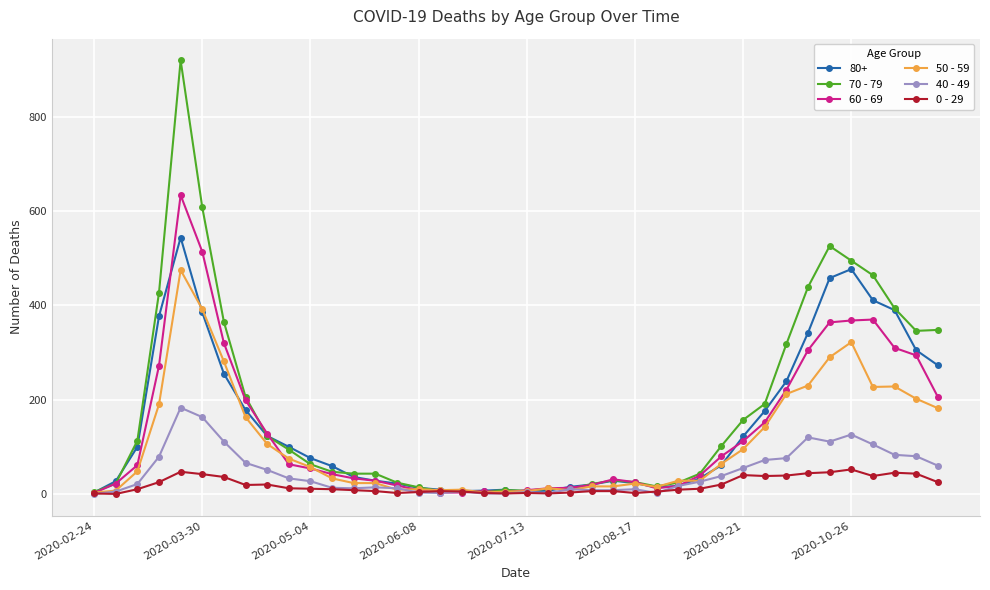

What is the value of the 50 - 59 point at the 39th from the left?

202